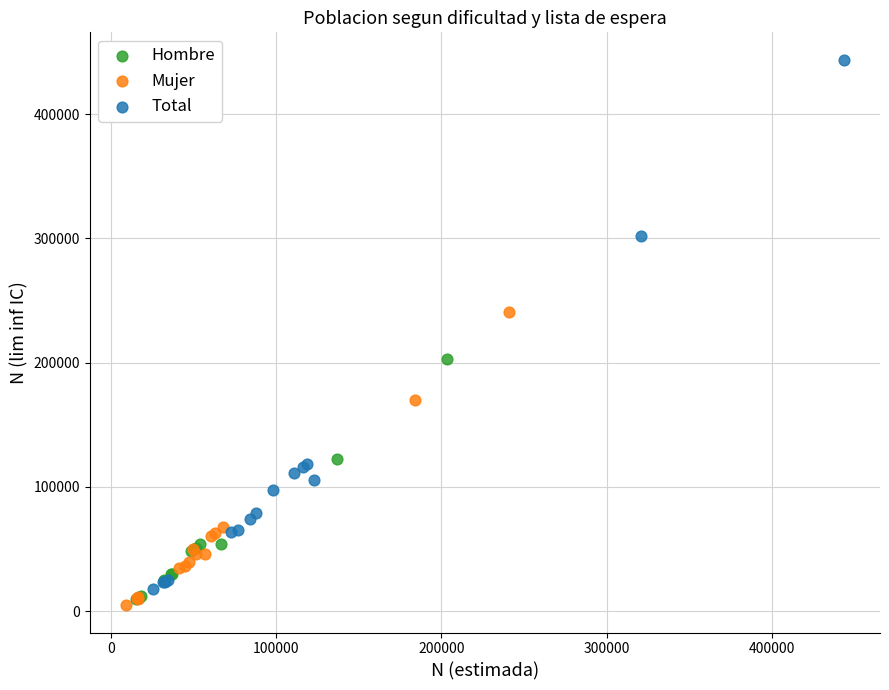

Which series reaches the maximum Y coordinate?

Total